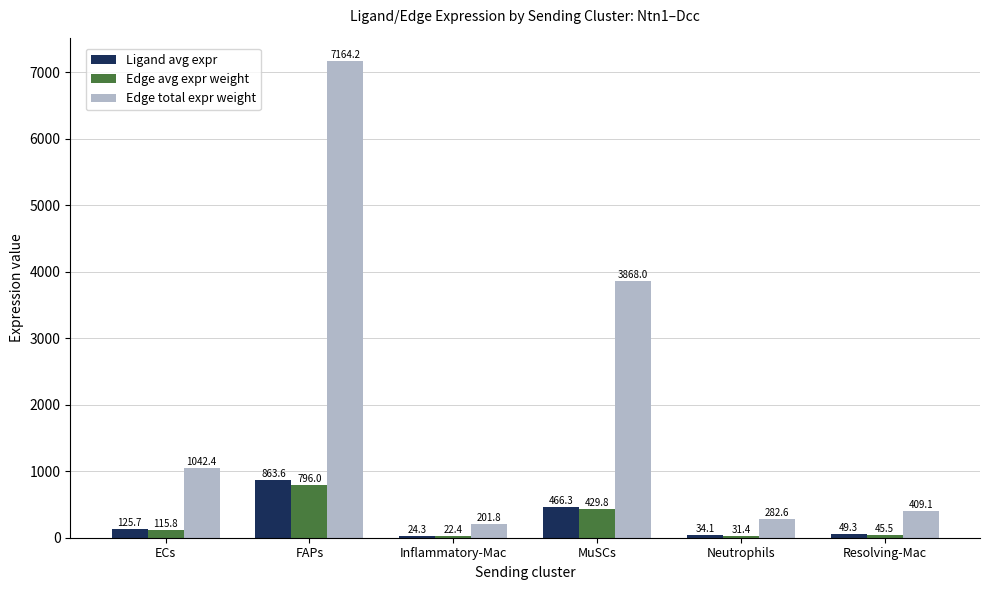

Reading right to left, what are all the values shown in this chart?

Ligand avg expr: 49.3	34.1	466.3	24.3	863.6	125.7
Edge avg expr weight: 45.5	31.4	429.8	22.4	796.0	115.8
Edge total expr weight: 409.1	282.6	3868.0	201.8	7164.2	1042.4